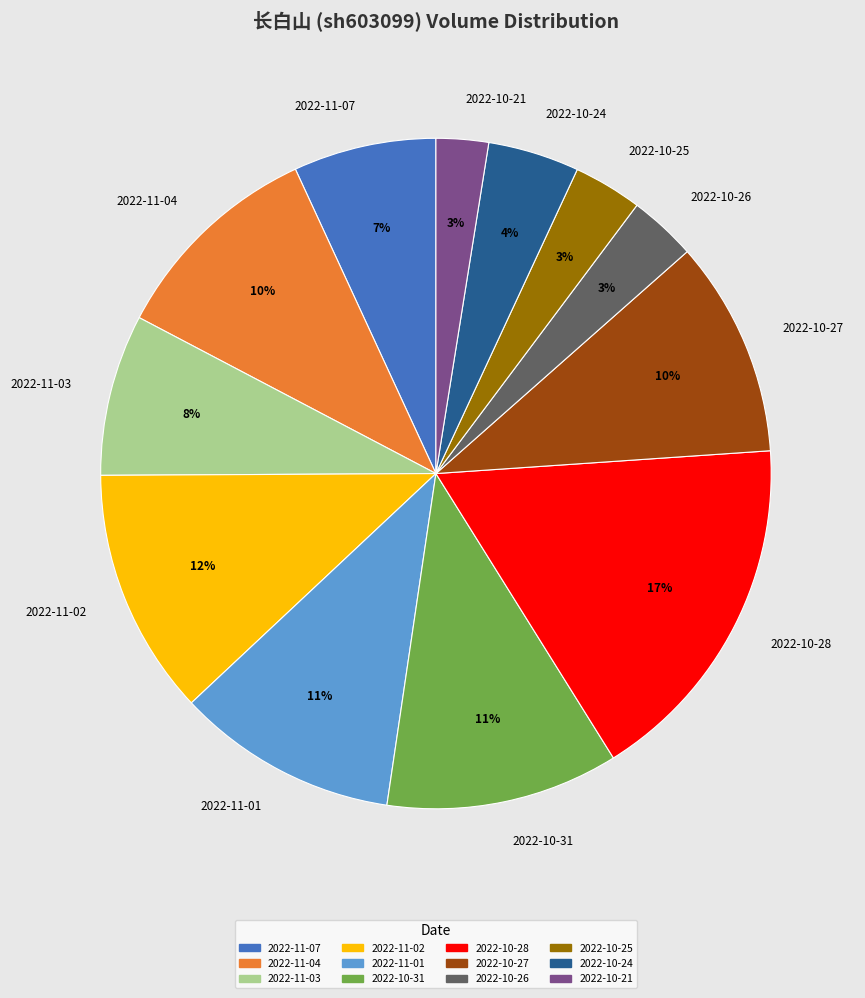

To the nearest percent, what percentage of the pie is 2022-10-27?

10%